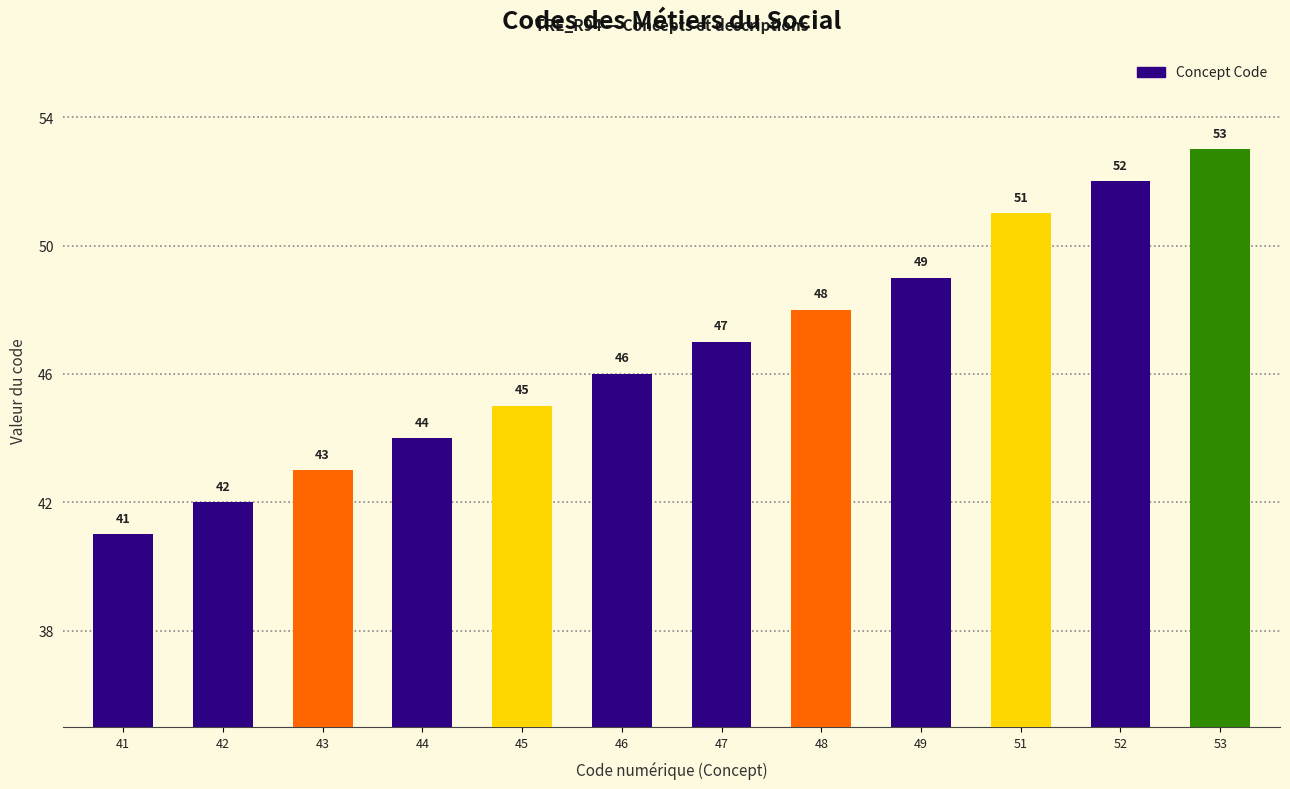

Reading right to left, list all the values displayed in this chart.

53=53	52=52	51=51	49=49	48=48	47=47	46=46	45=45	44=44	43=43	42=42	41=41